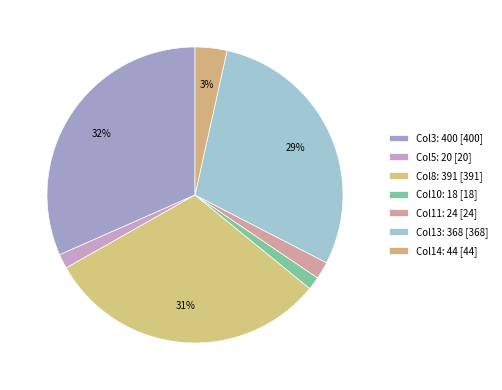

Count the number of slices in the pie.

7